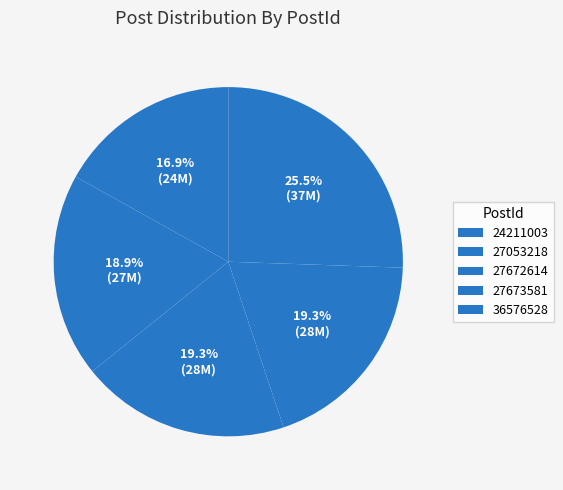

To the nearest percent, what is the average slice percentage?

20%